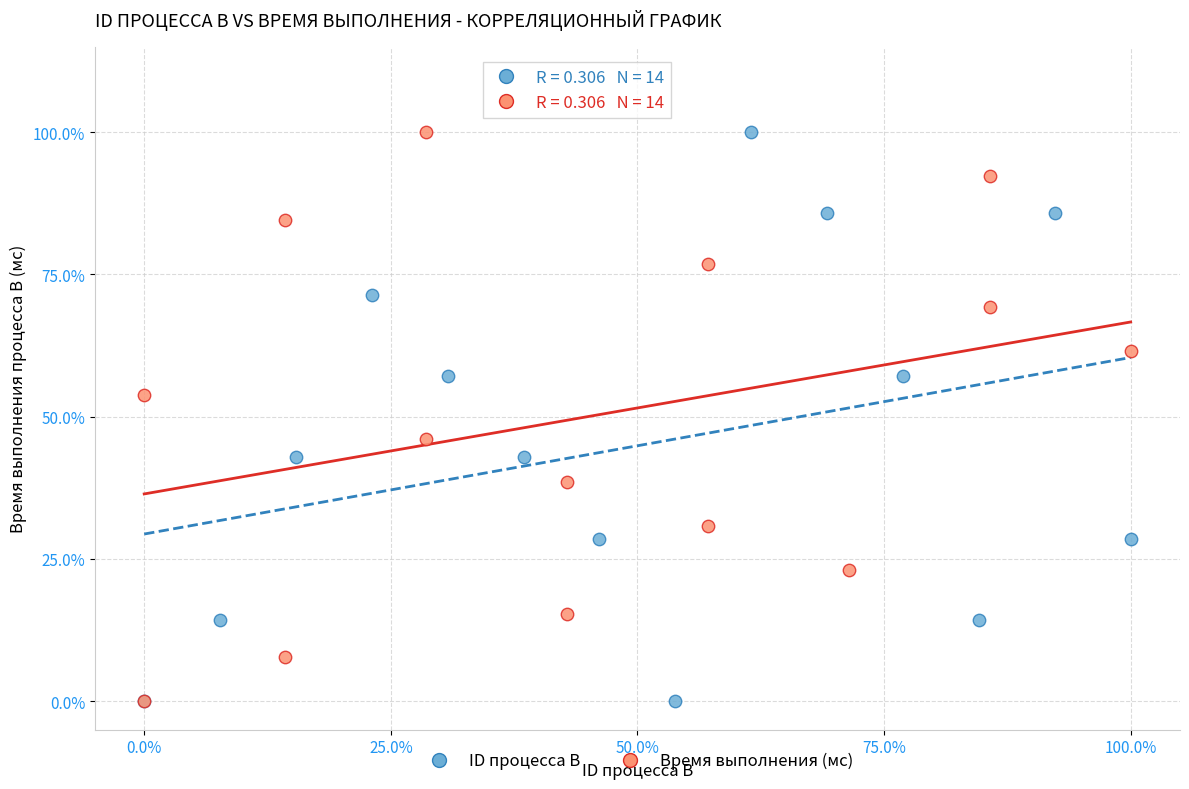

What are all the series names shown in the legend?

ID процесса B, Время выполнения (мс)